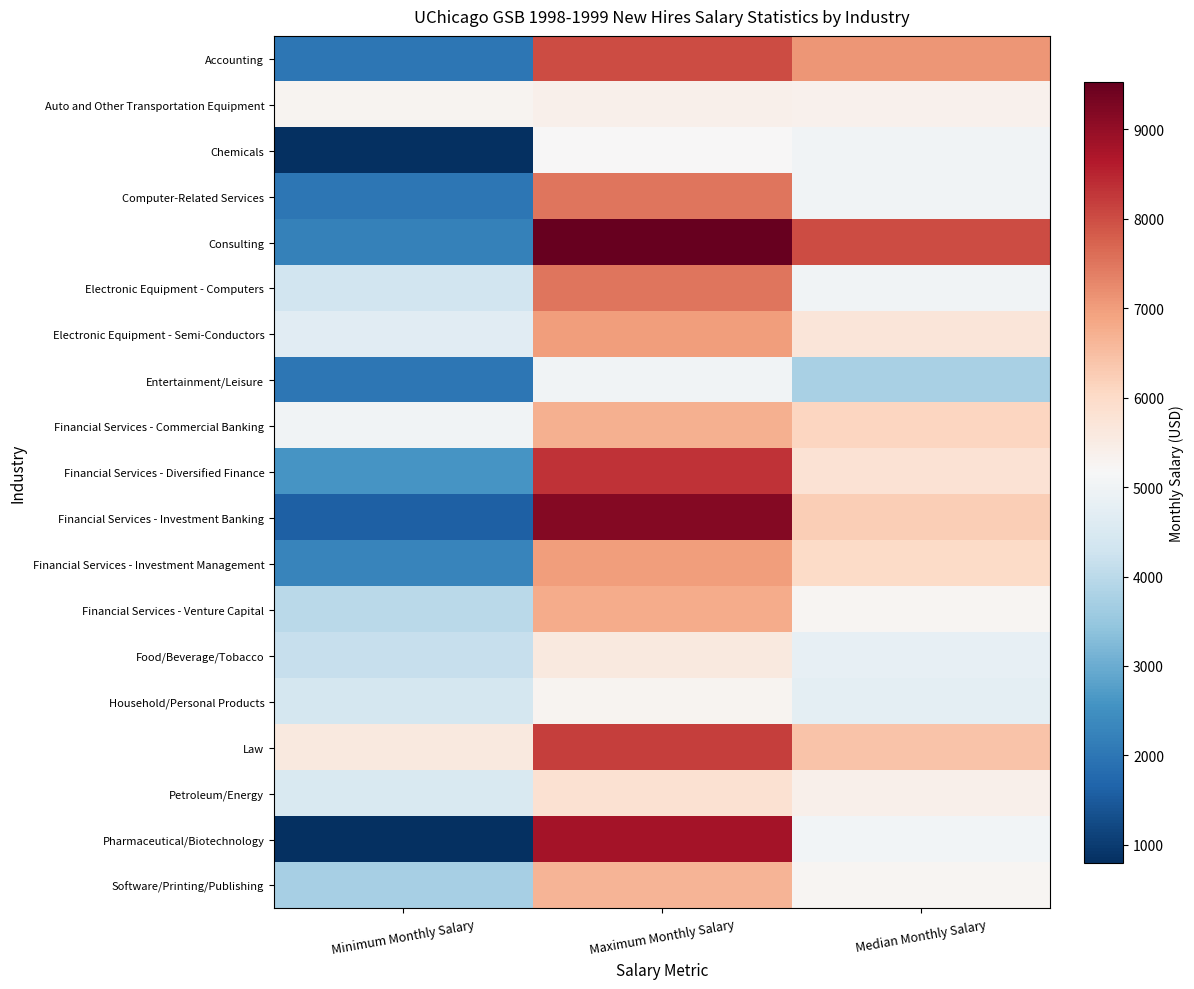

What is the greatest value displayed?

9533